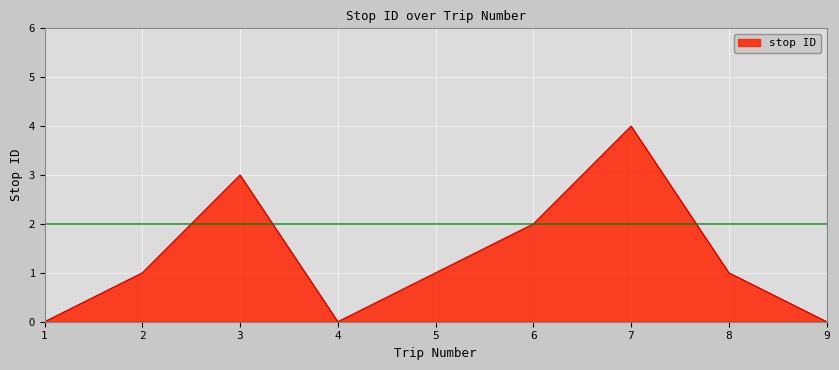

What is the difference between the maximum and minimum values?

4